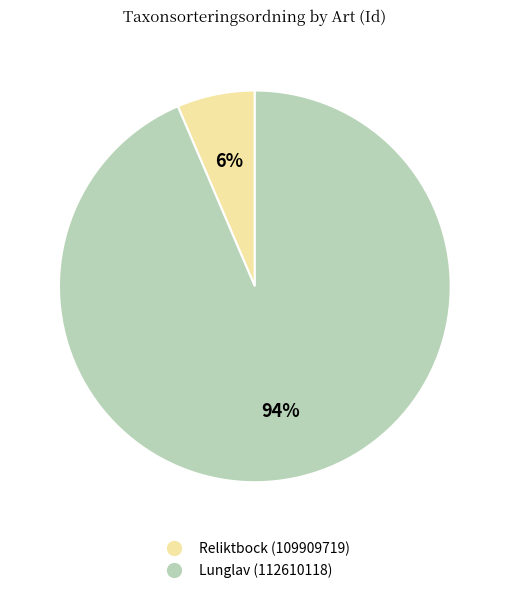

Which has a higher value, Lunglav (112610118) or Reliktbock (109909719)?

Lunglav (112610118)